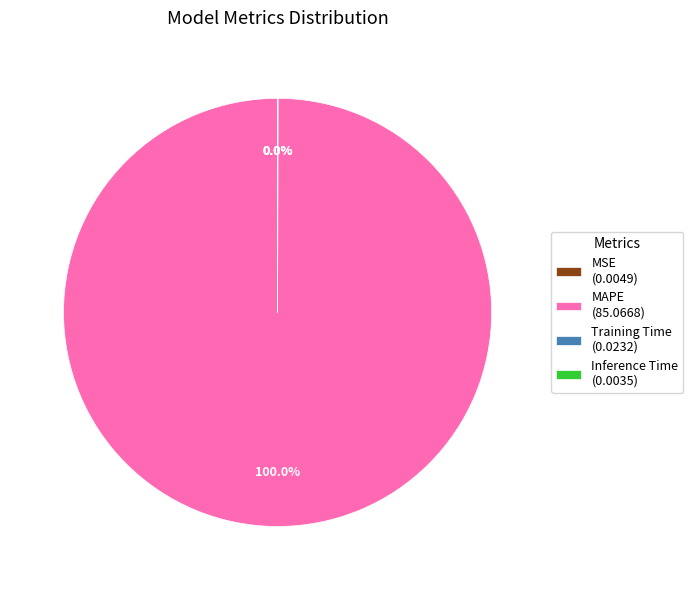

Is MAPE (85.0668) the majority of the pie?

Yes